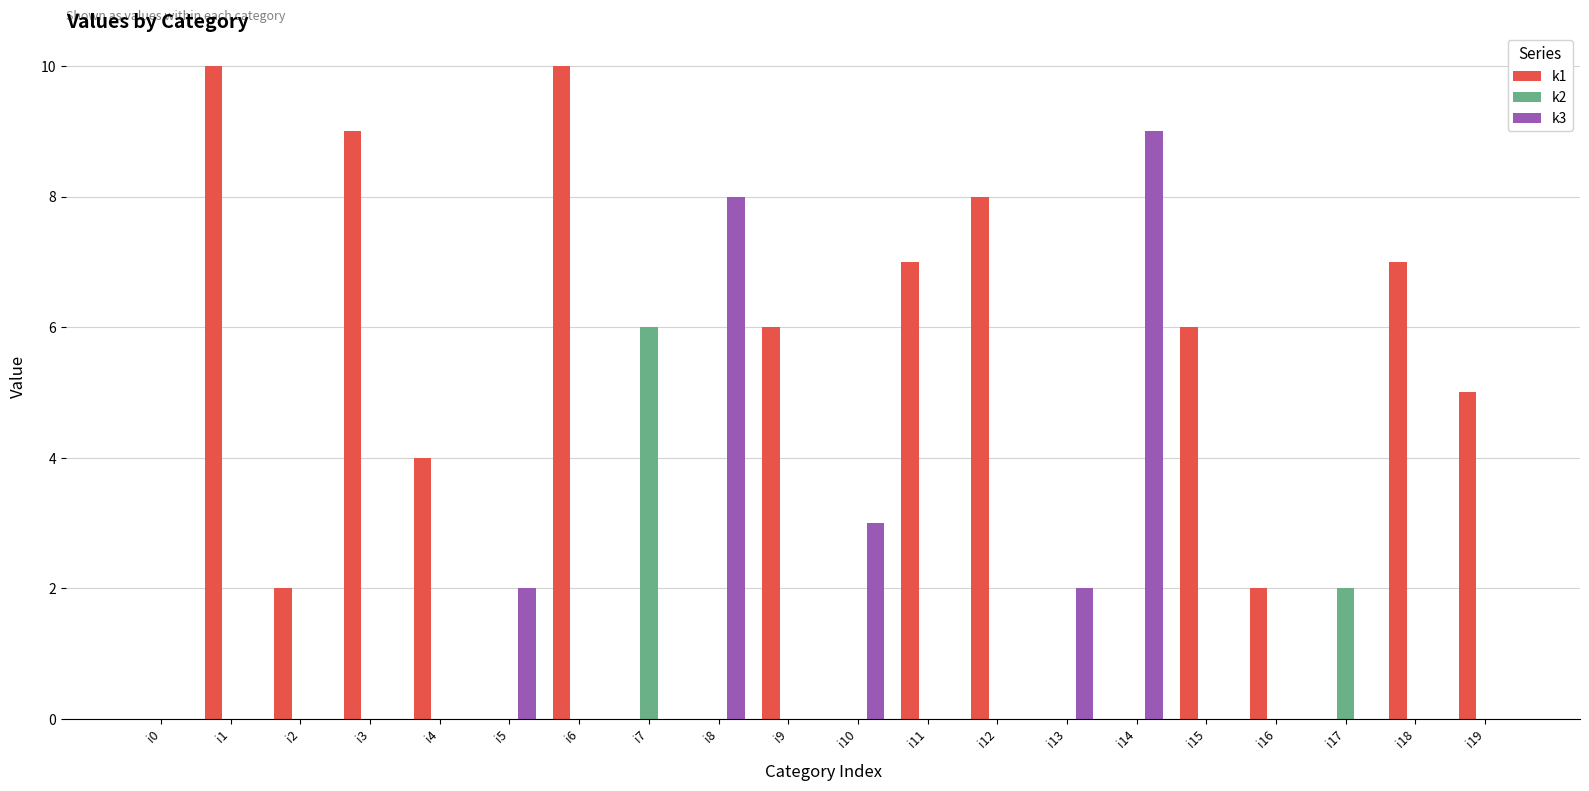

Which series changed the most between i3 and i6?

k1